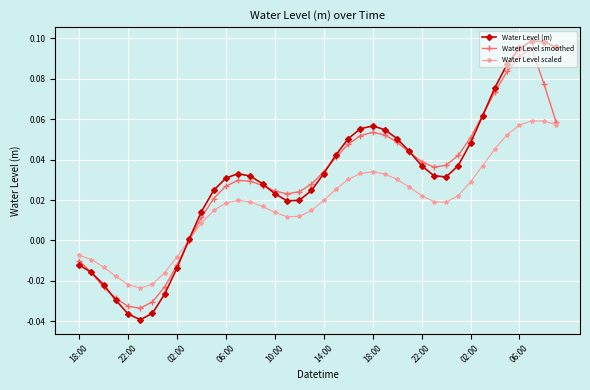

After their last crossing, which series has the higher values: Water Level scaled or Water Level (m)?

Water Level (m)